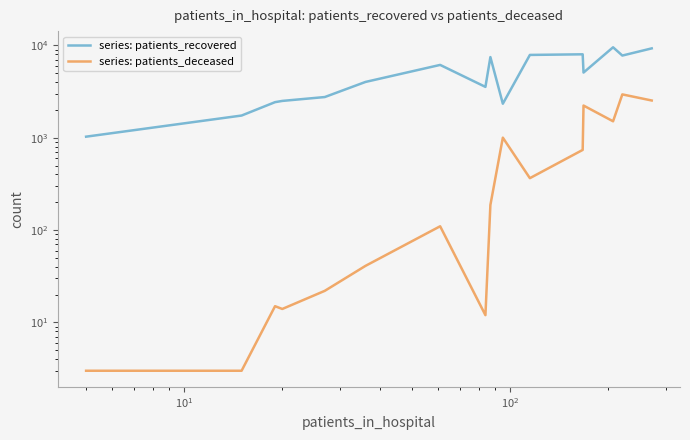

Is the value of series: patients_recovered at 7 greater than the value of series: patients_deceased at 7?

Yes